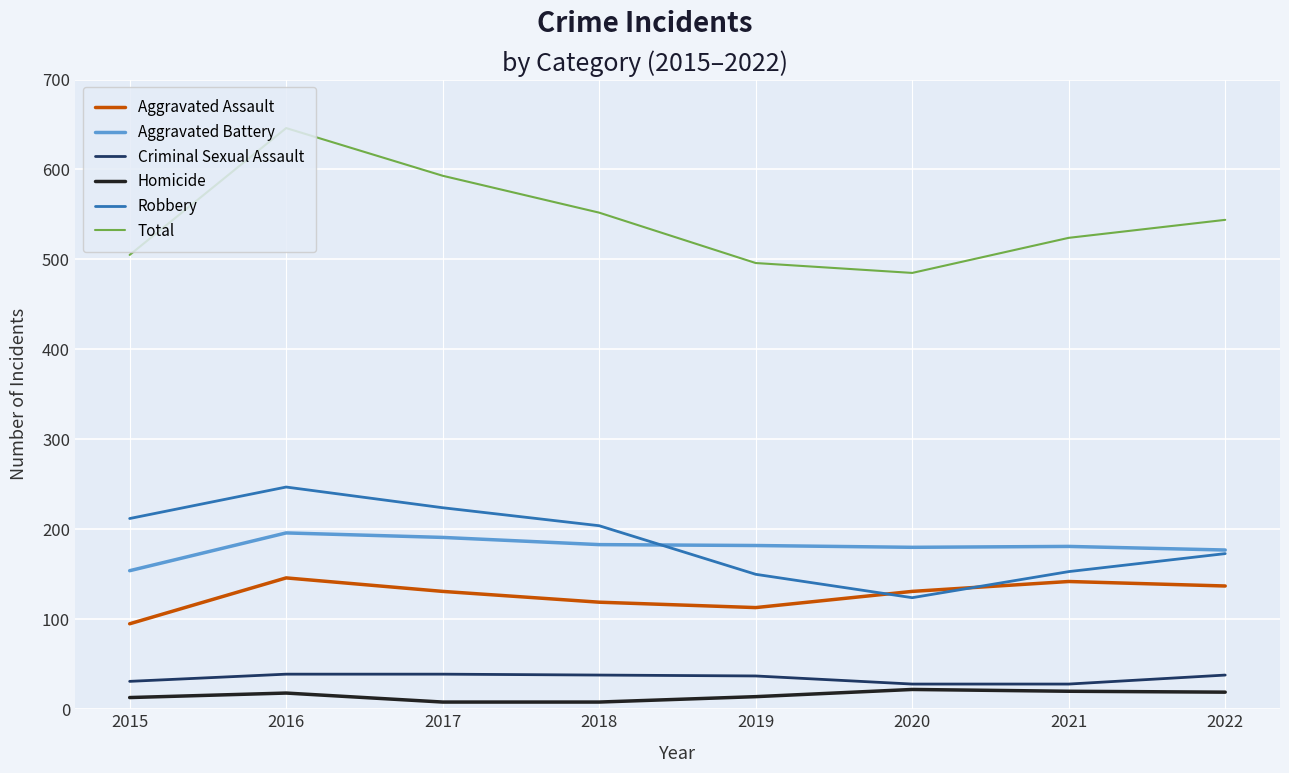

How many lines are shown in the chart?

6